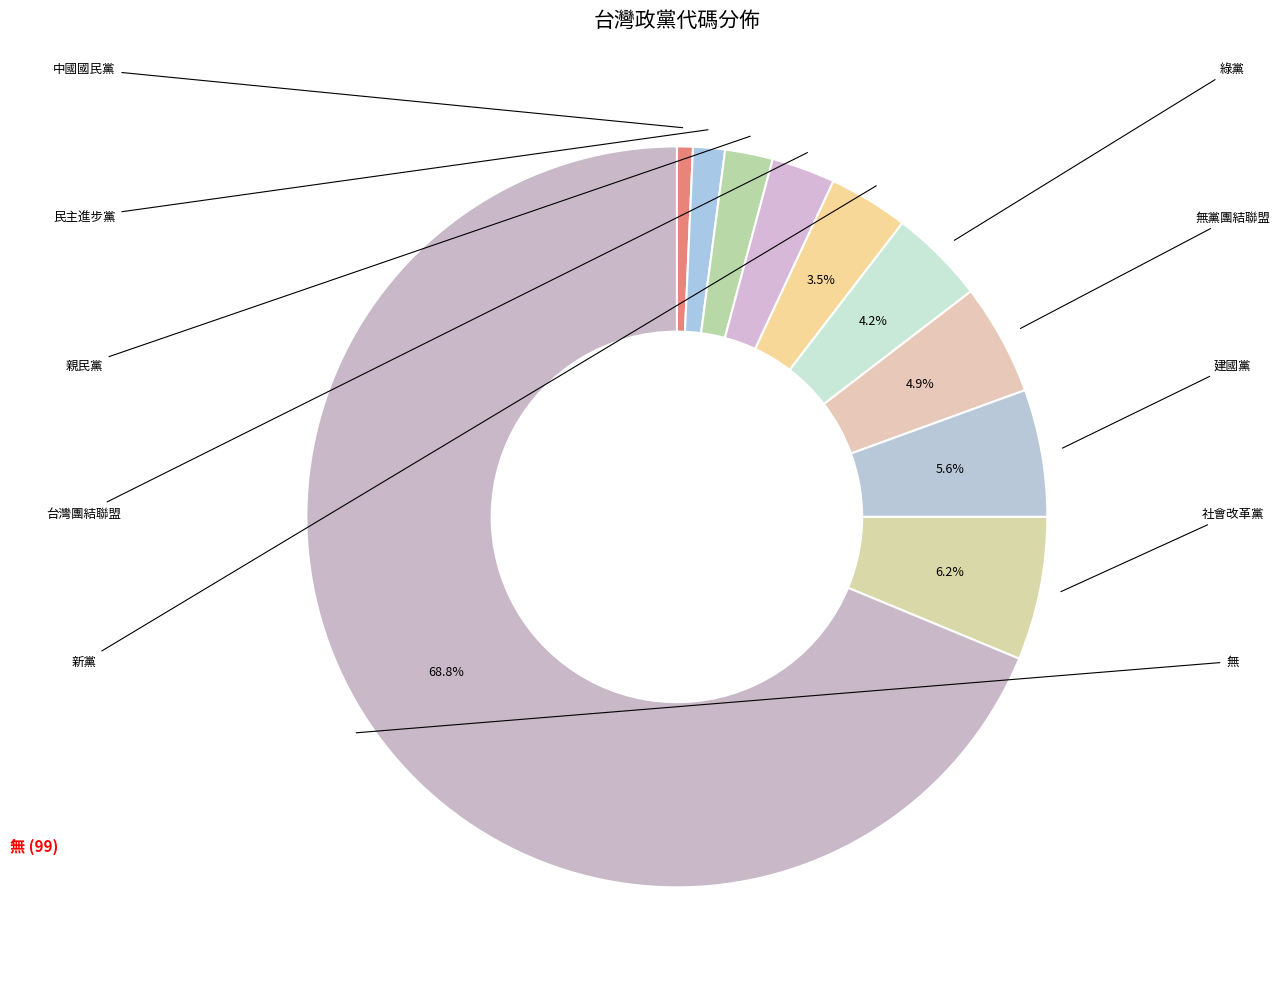

To the nearest percent, what portion does 新黨 represent?

3%